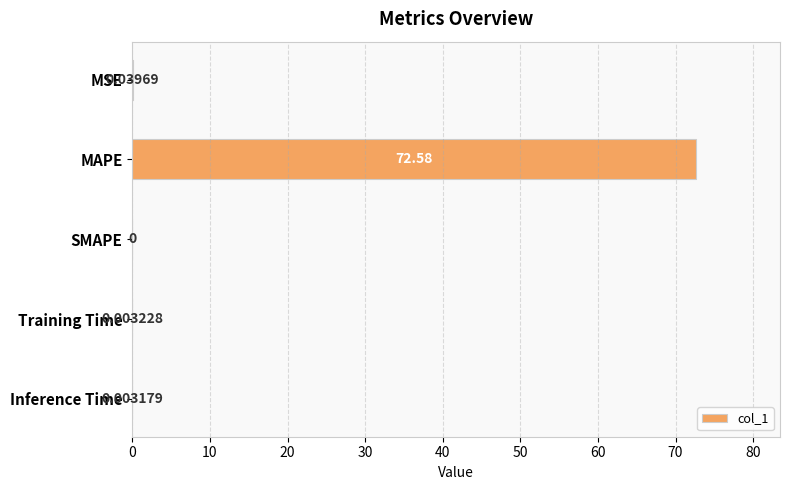

Where is the data nearest to the value 36?

MSE